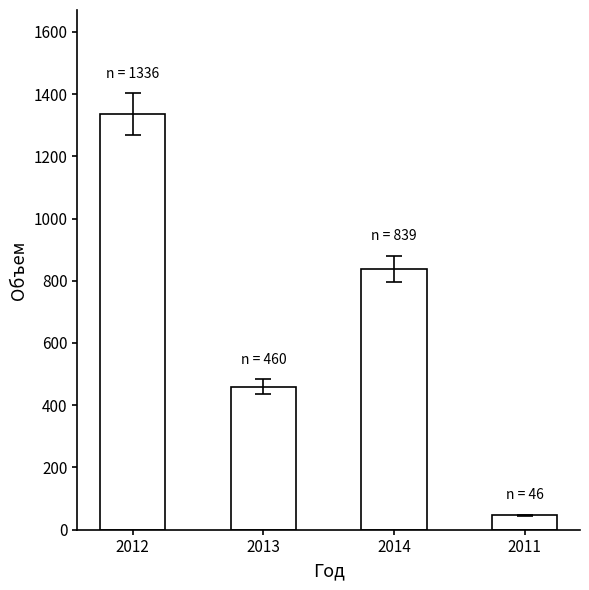

True or false: the data shows 507 at 2012.

False